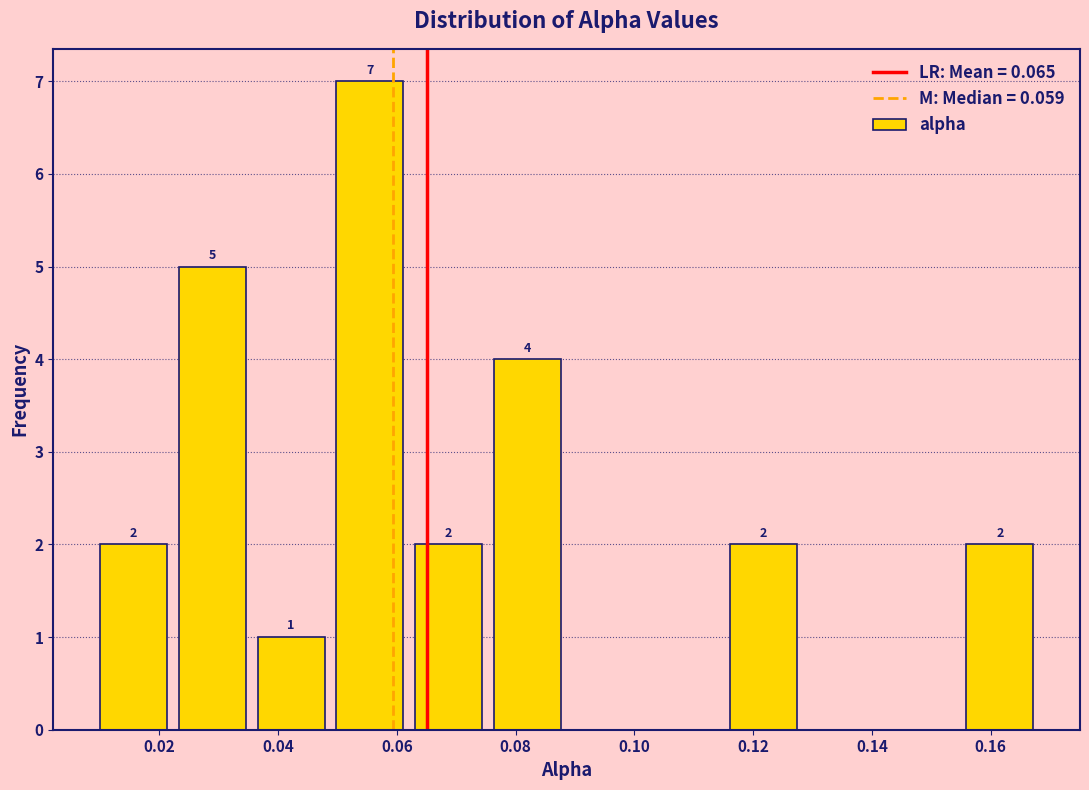

Over which range of the x-axis is the bar tallest?

0.048 to 0.062